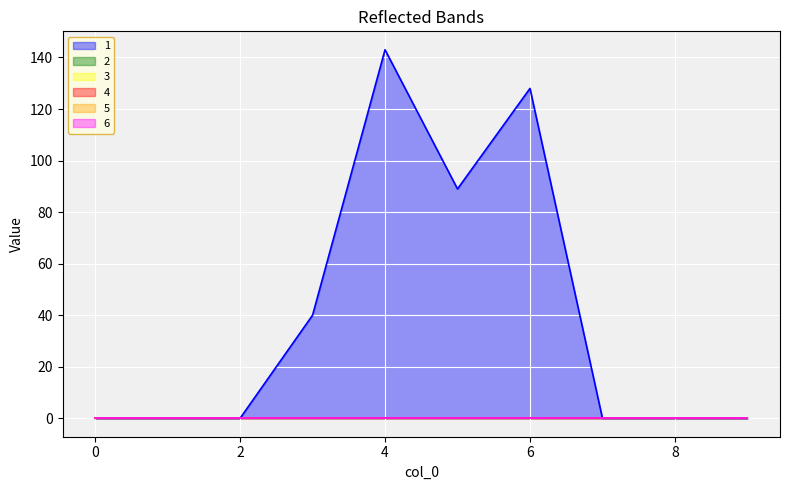

Does the chart display data point markers on the line(s)?

No